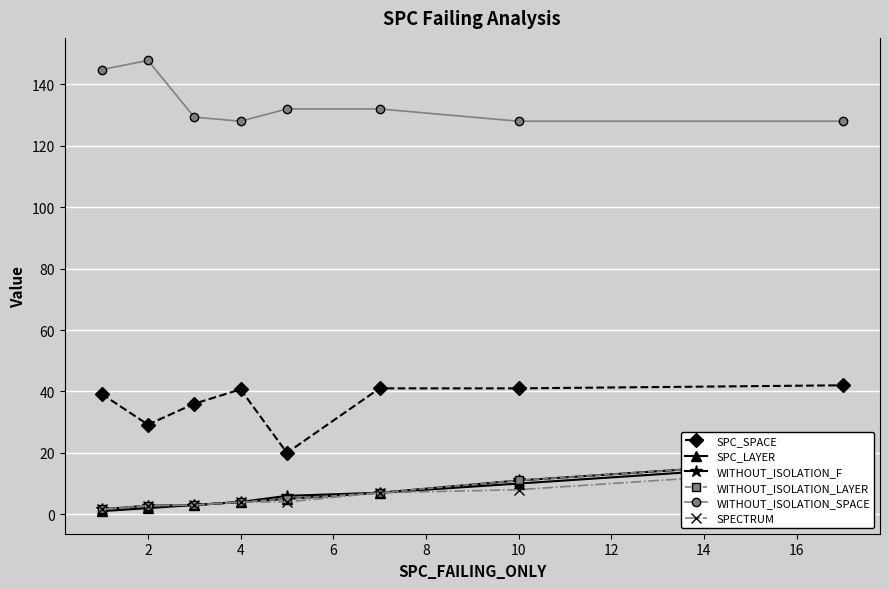

What is the minimum value for WITHOUT_ISOLATION_SPACE?

128.0